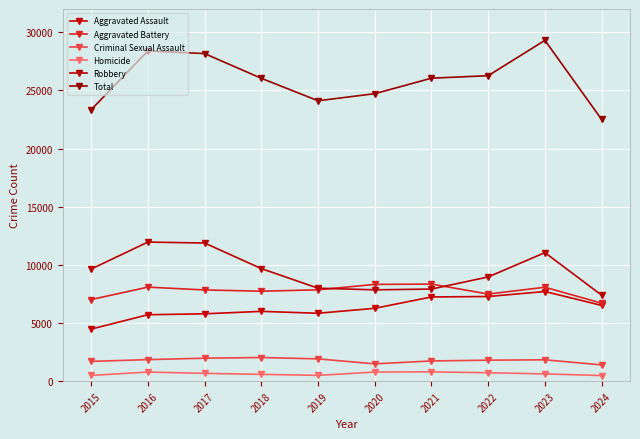

Count the number of categories in the chart.

10